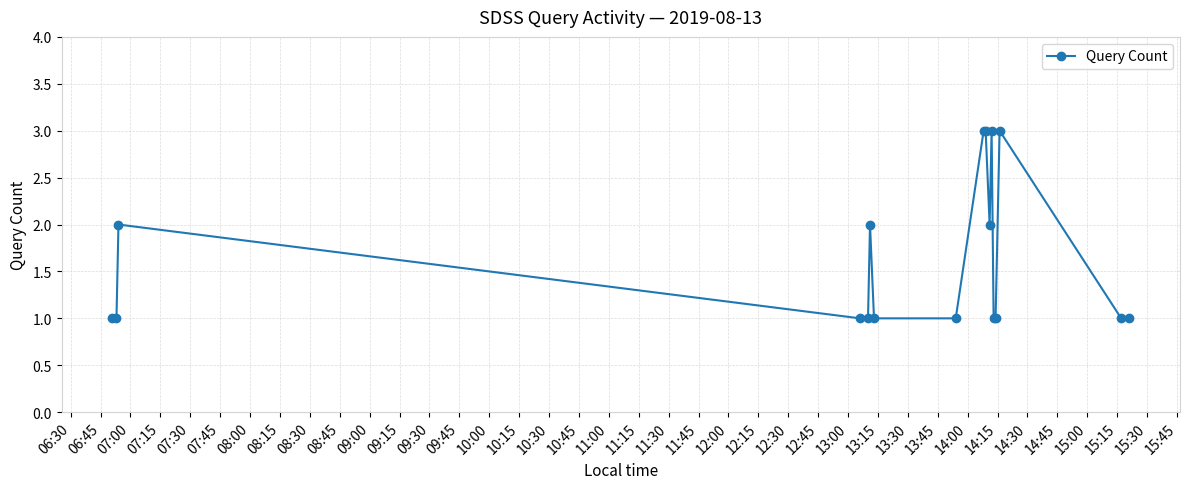

What is the sum of all values?

28